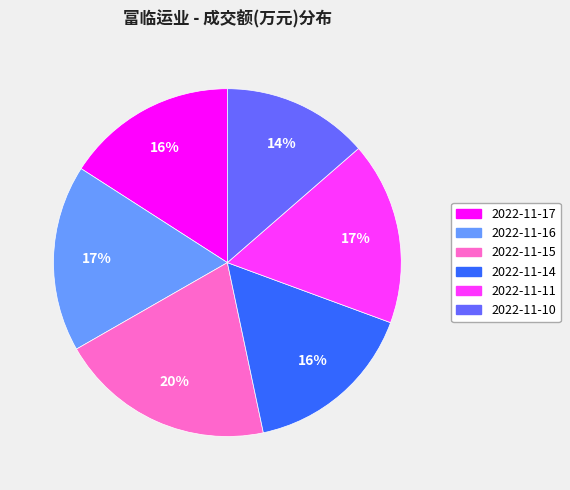

True or false: 2022-11-11 accounts for 17% of the total.

True